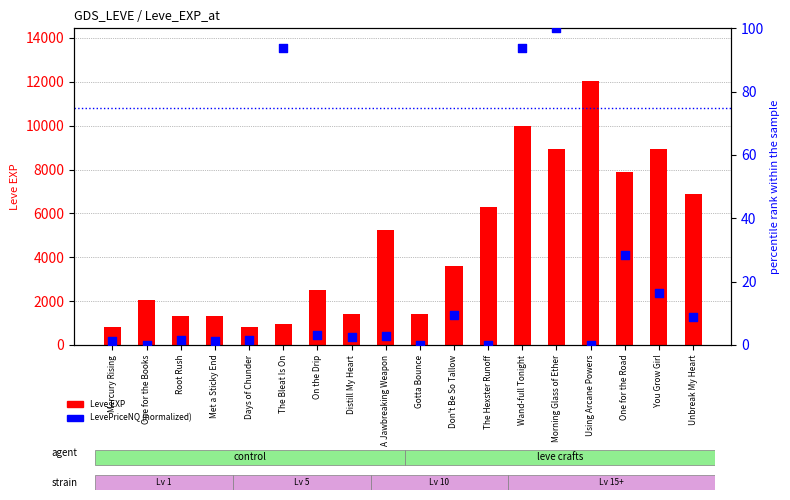

Which series has the largest Y range (max minus min)?

Leve EXP